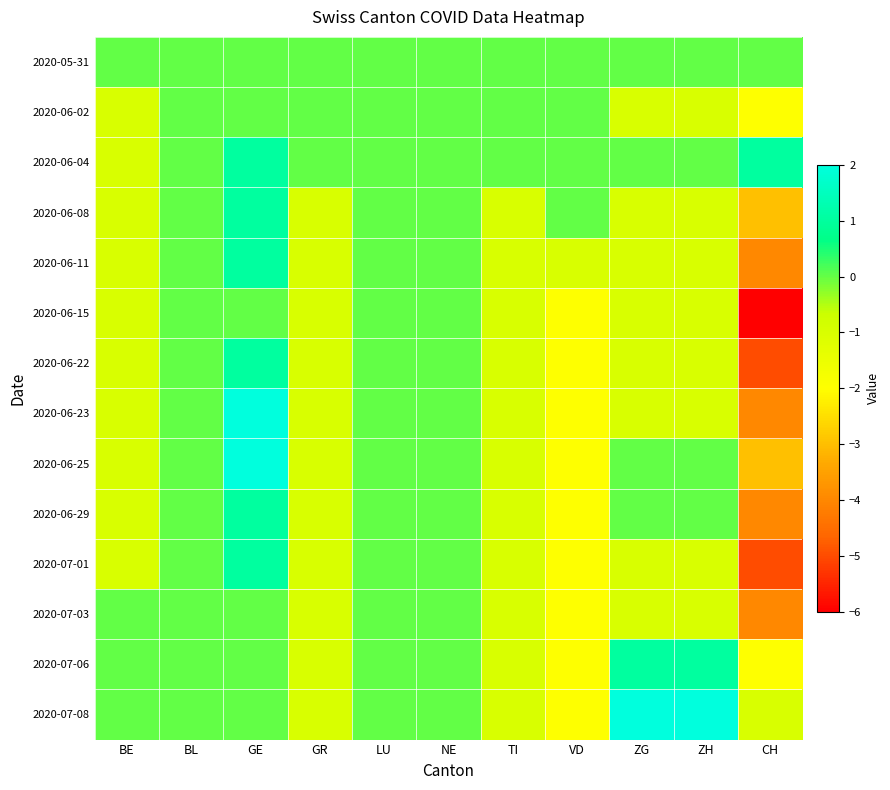

Which series changed the most between BE and GE?

2020-06-23